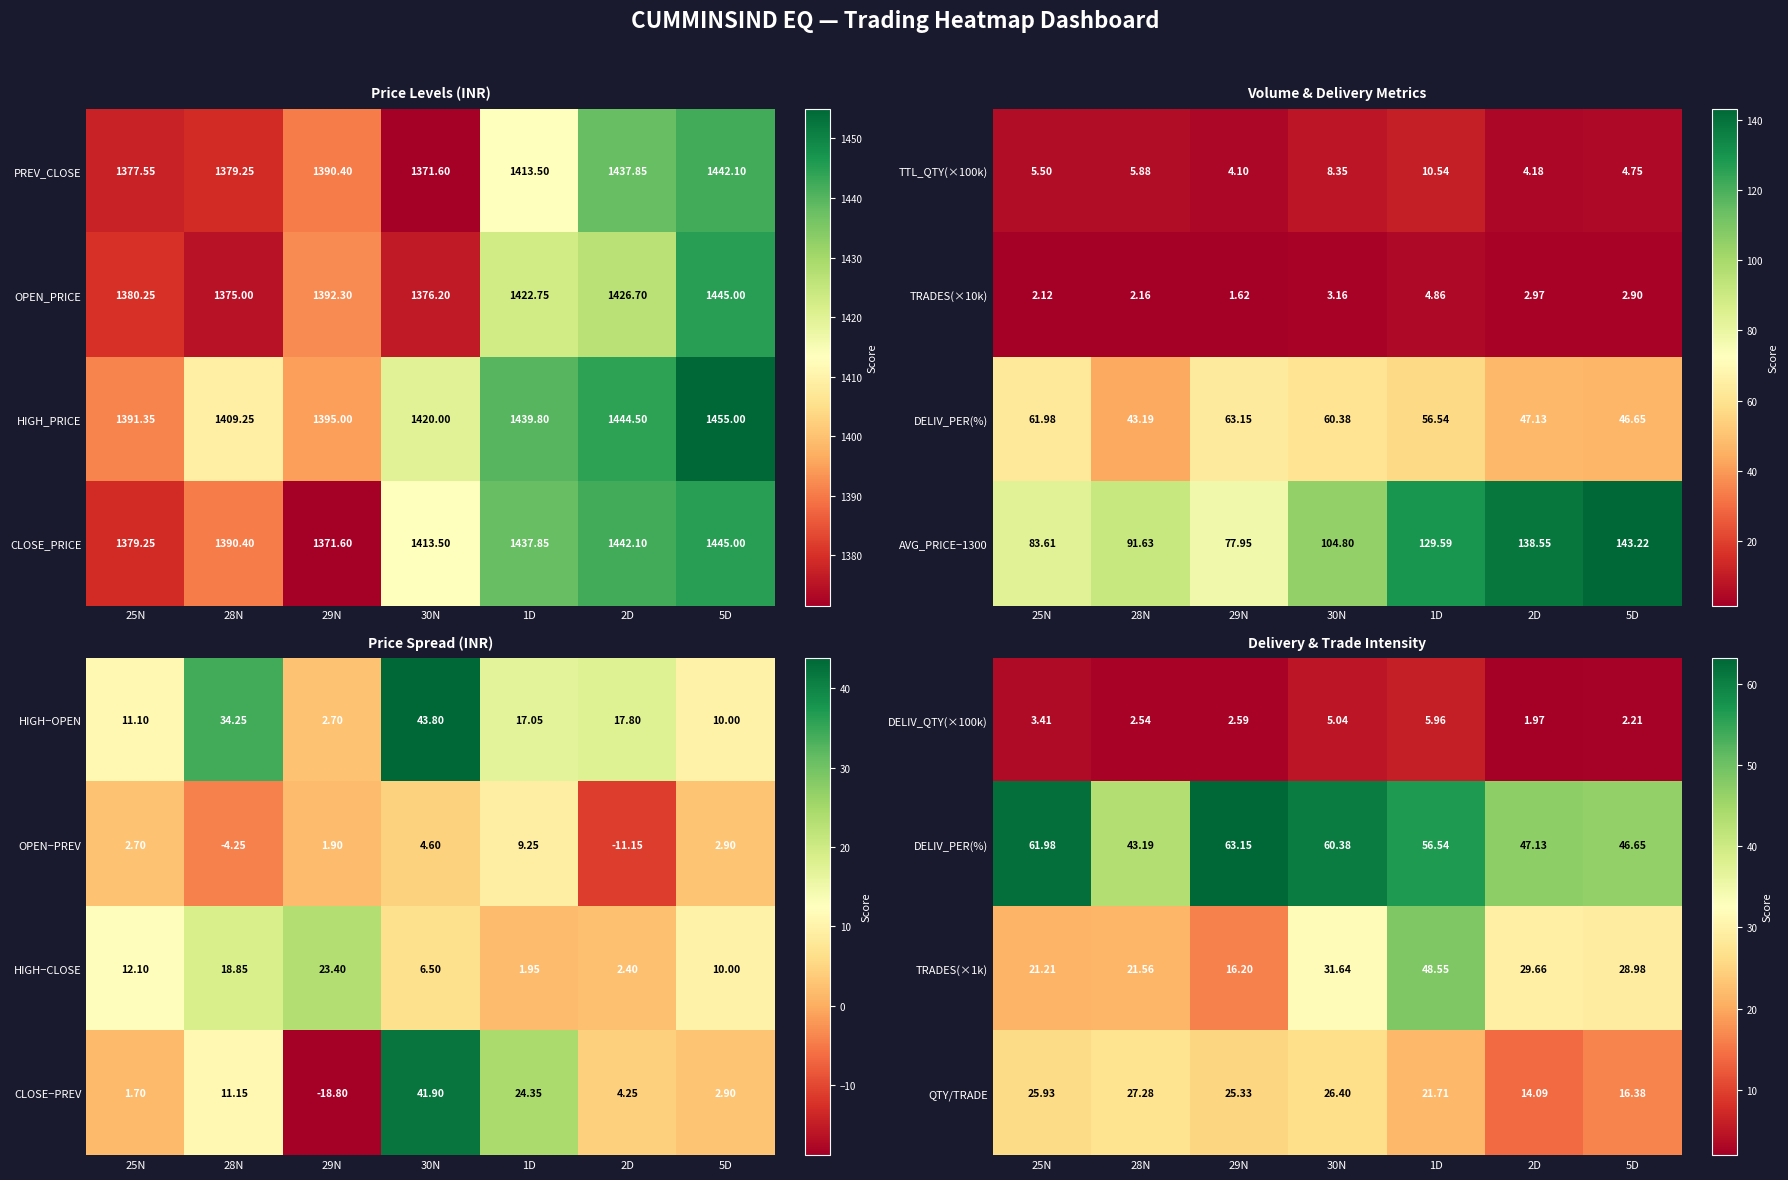

Rank the categories by DELIV_QTY(×100k) value from lowest to highest.

2D, 5D, 28N, 29N, 25N, 30N, 1D